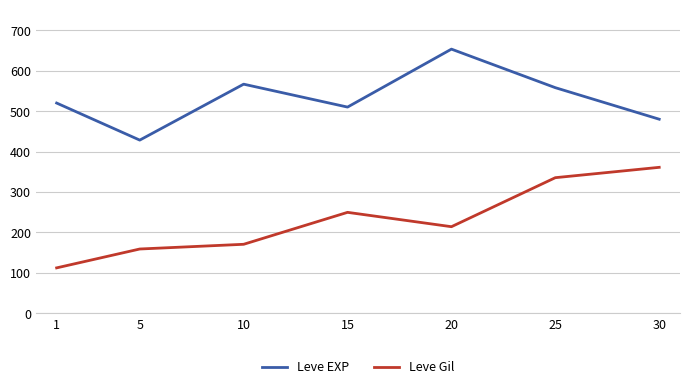

Reading left to right, transcribe all the data shown in this chart.

Leve EXP: 1=520.0	5=428.3	10=566.7	15=510.0	20=653.3	25=558.0	30=480.0
Leve Gil: 1=112.3	5=159.0	10=170.7	15=249.7	20=214.2	25=335.4	30=361.0